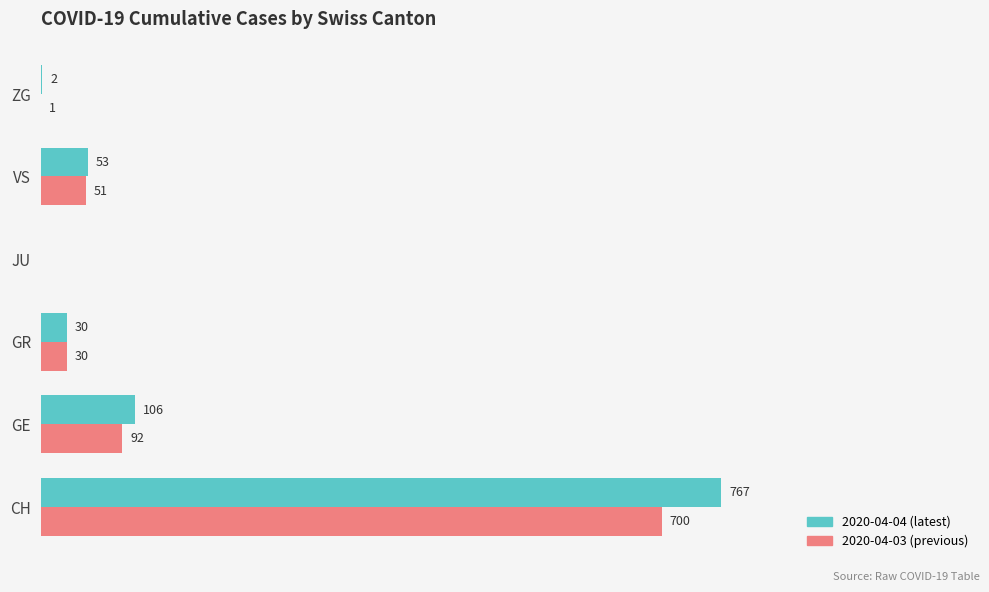

At which category does the chart reach its peak across all series?

CH